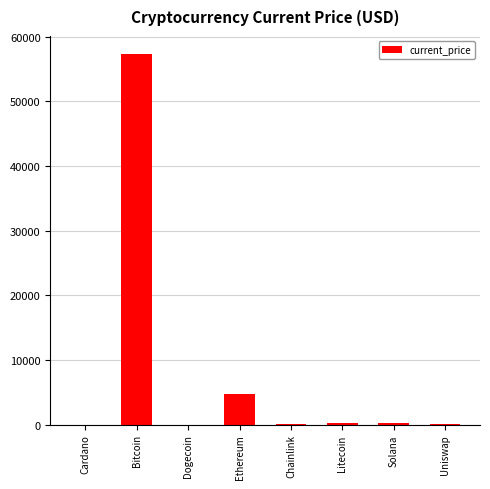

At which label is the value closest to 28632?

Ethereum